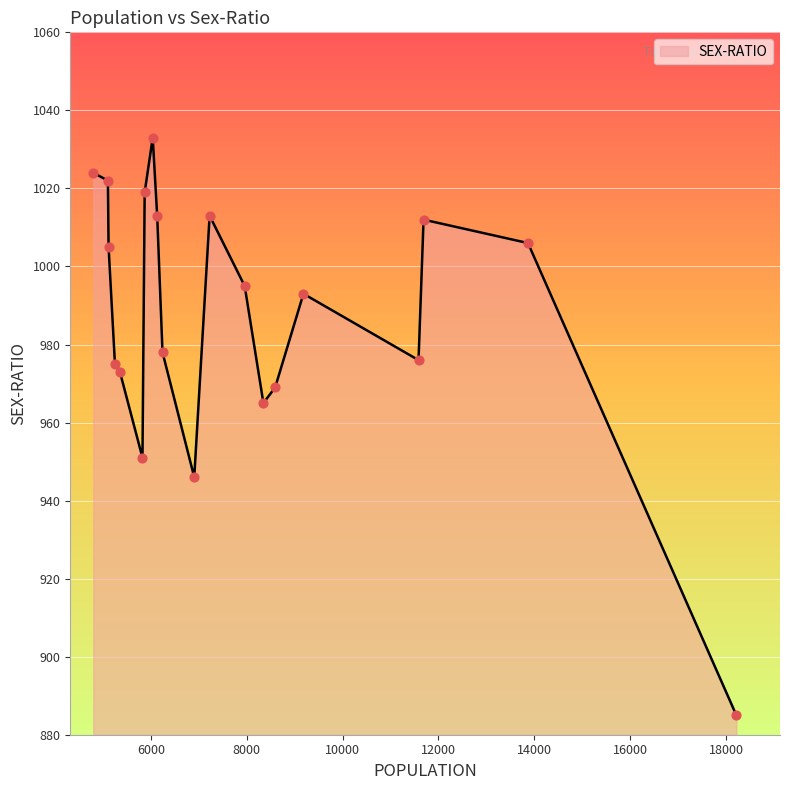

What is the maximum value shown in the chart?

1033